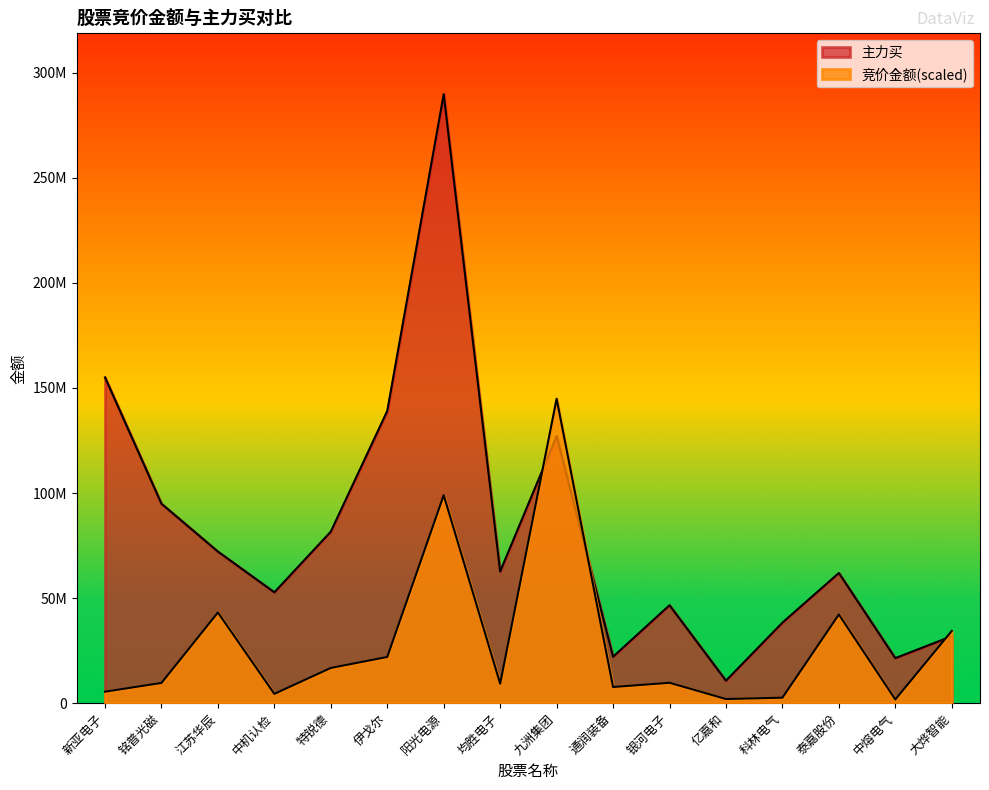

Which series has the widest spread of values?

主力买